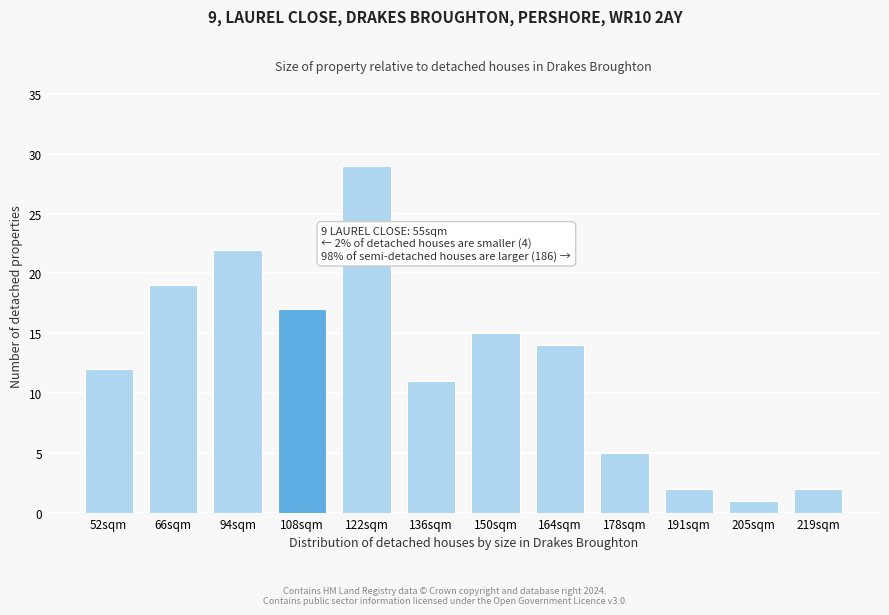

Reading right to left, what are all the values shown in this chart?

2	1	2	5	14	15	11	29	17	22	19	12